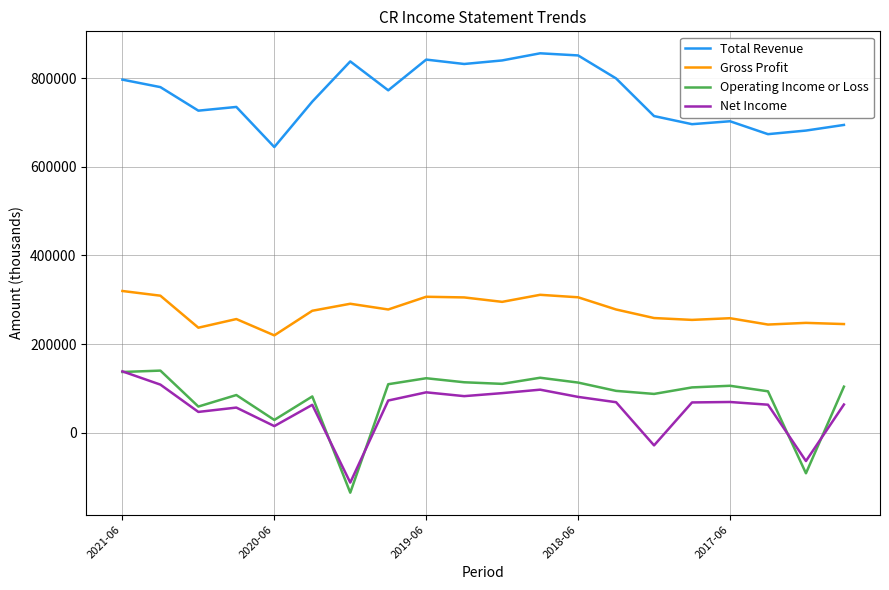

True or false: Total Revenue and Gross Profit cross at least once.

False